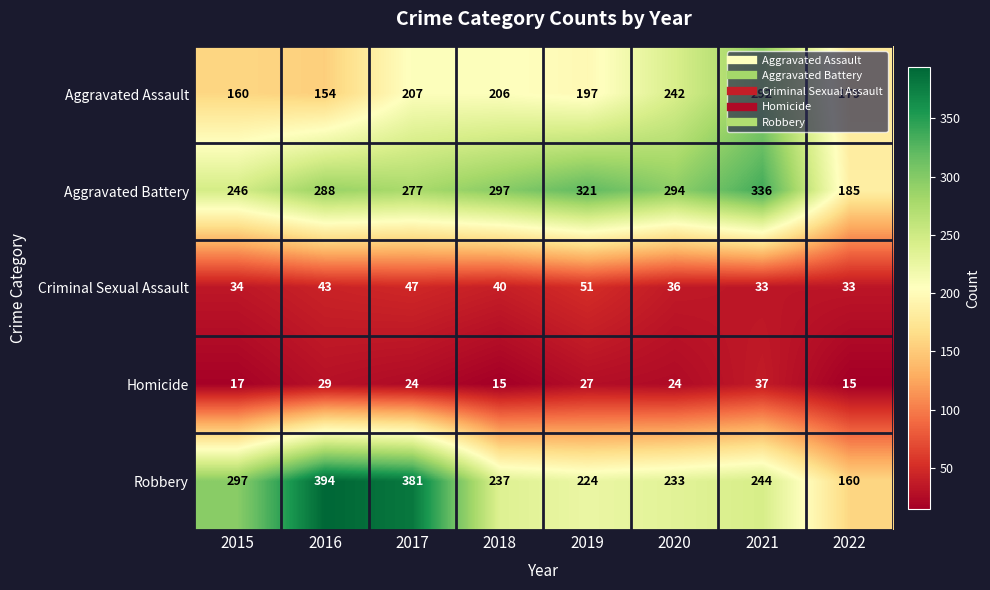

The Robbery series shows 297 at 2015. True or false?

True